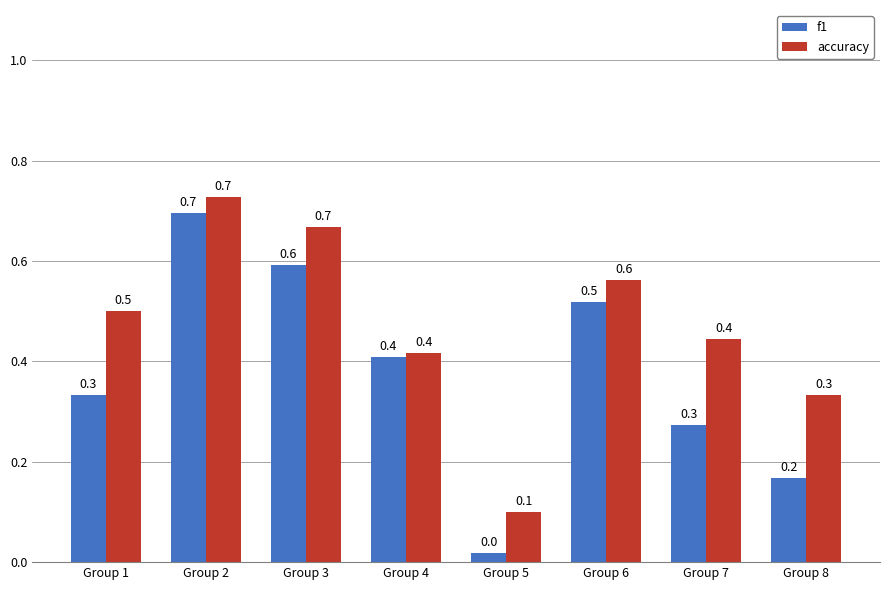

How many bars are there in each group?

2